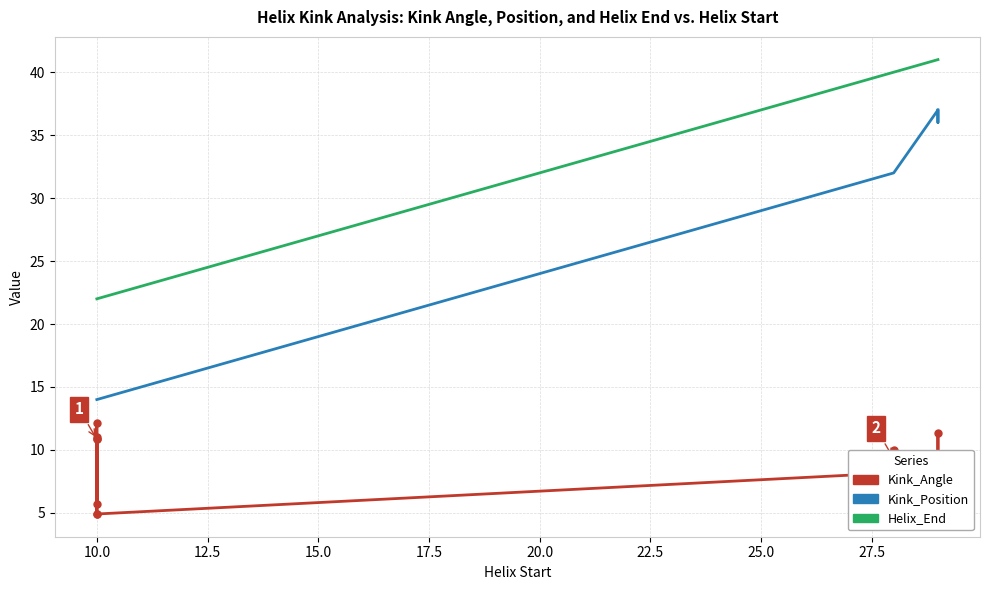

Which series has the largest range (max minus min)?

Kink_Position